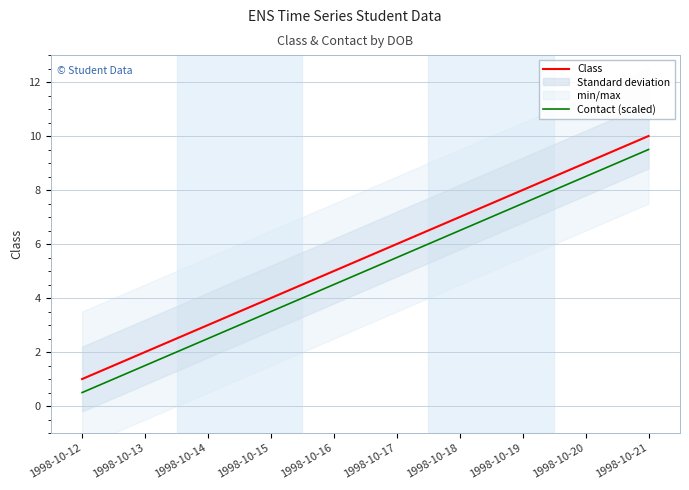

Reading left to right, transcribe all the data shown in this chart.

Class: 1998-10-12=1.0	1998-10-13=2.0	1998-10-14=3.0	1998-10-15=4.0	1998-10-16=5.0	1998-10-17=6.0	1998-10-18=7.0	1998-10-19=8.0	1998-10-20=9.0	1998-10-21=10.0
Contact (scaled): 1998-10-12=0.5	1998-10-13=1.5	1998-10-14=2.5	1998-10-15=3.5	1998-10-16=4.5	1998-10-17=5.5	1998-10-18=6.5	1998-10-19=7.5	1998-10-20=8.5	1998-10-21=9.5